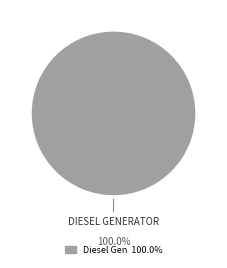

Is there any slice that represents more than half of the pie?

Yes